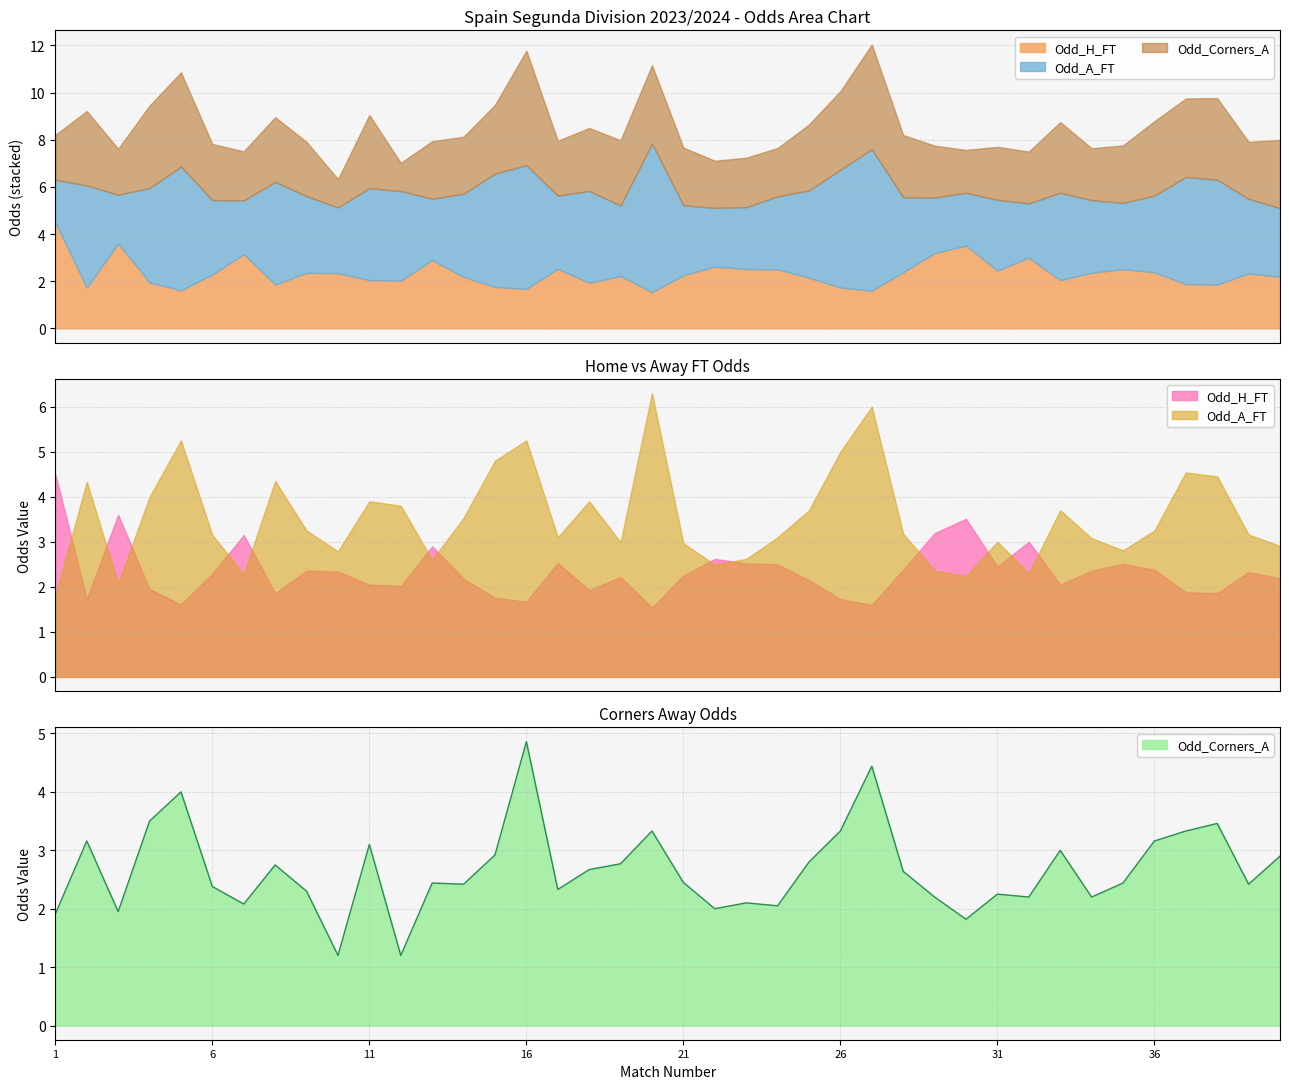

Does the chart have visible grid lines?

Yes